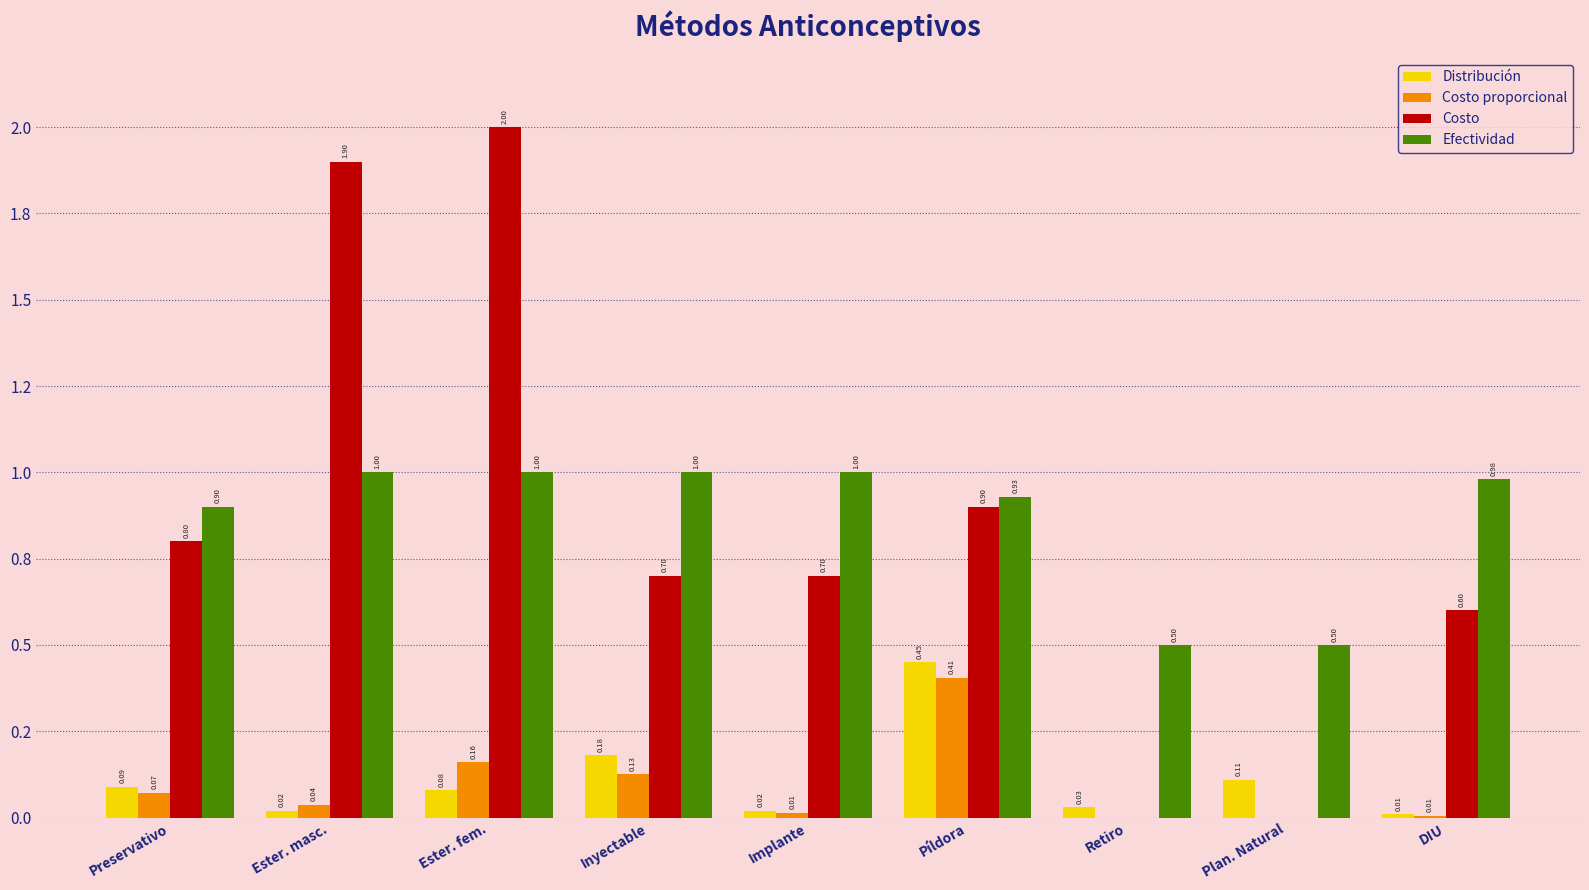

What are all the series names shown in the legend?

Distribución, Costo proporcional, Costo, Efectividad